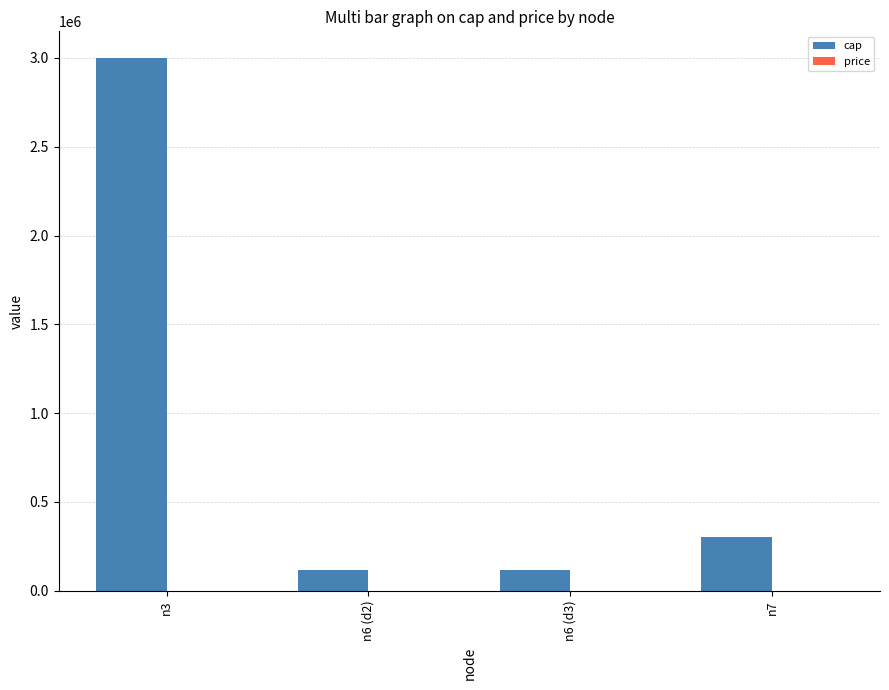

What is the spread (max minus min) of values at n6 (d2)?

115000.0